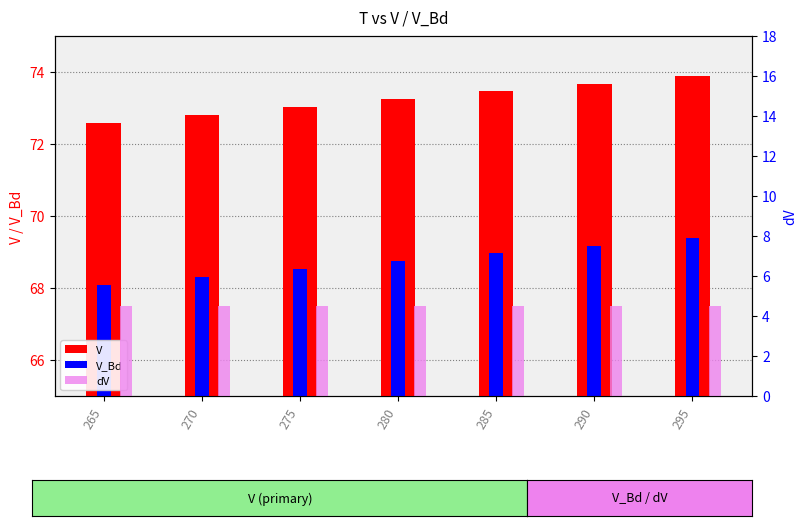

Is it true that V_Bd equals 69.4 at 295?

True